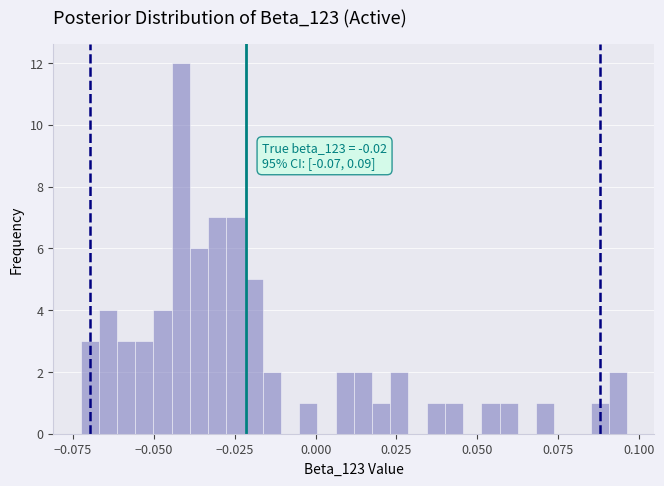

Around what value on the x-axis is the tallest bar? Give the approximate position of its centre, as read against the axis.

-0.040